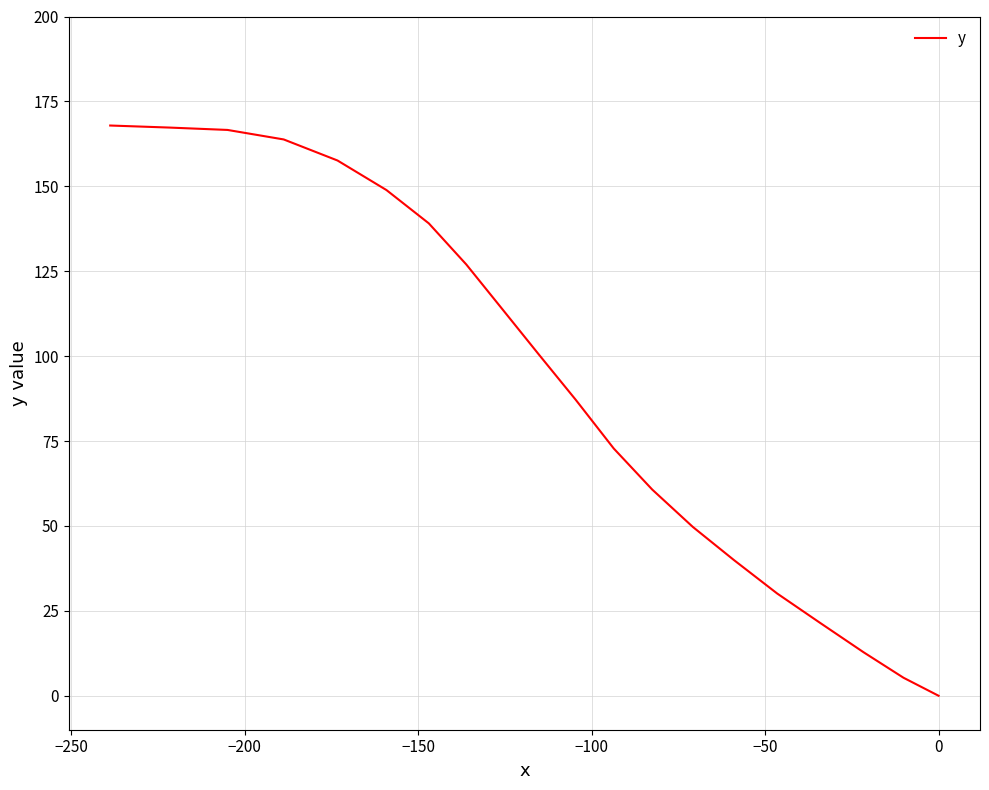

What is the value of the 9th point from the left?

72.8